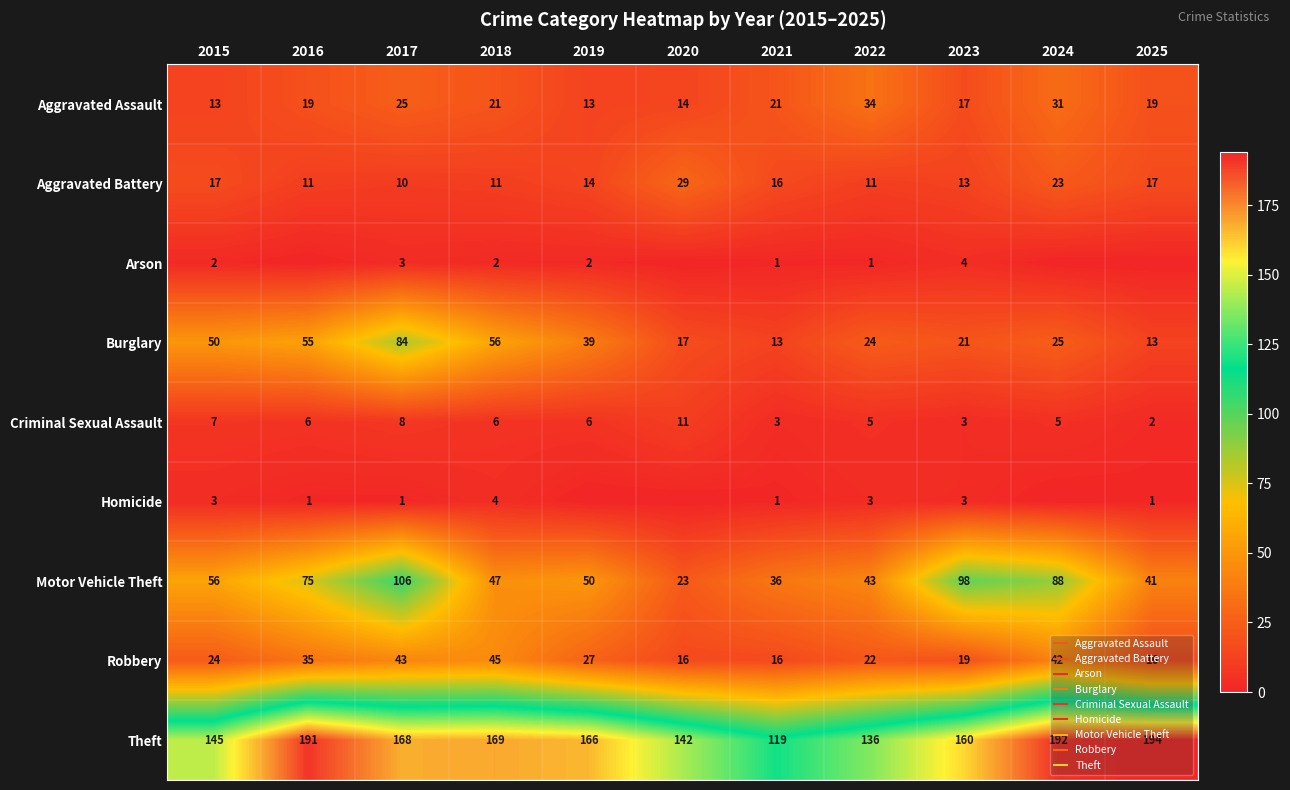

What is the approximate value of Aggravated Battery at 2015, to the nearest 10?

20